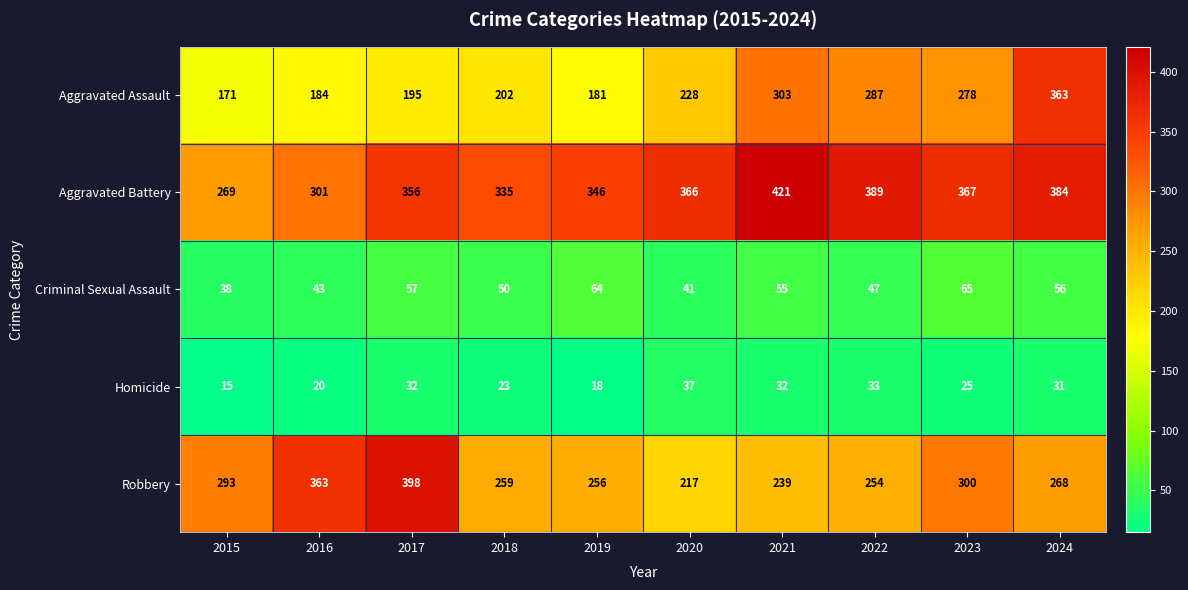

Which series has the largest range (max minus min)?

Aggravated Assault